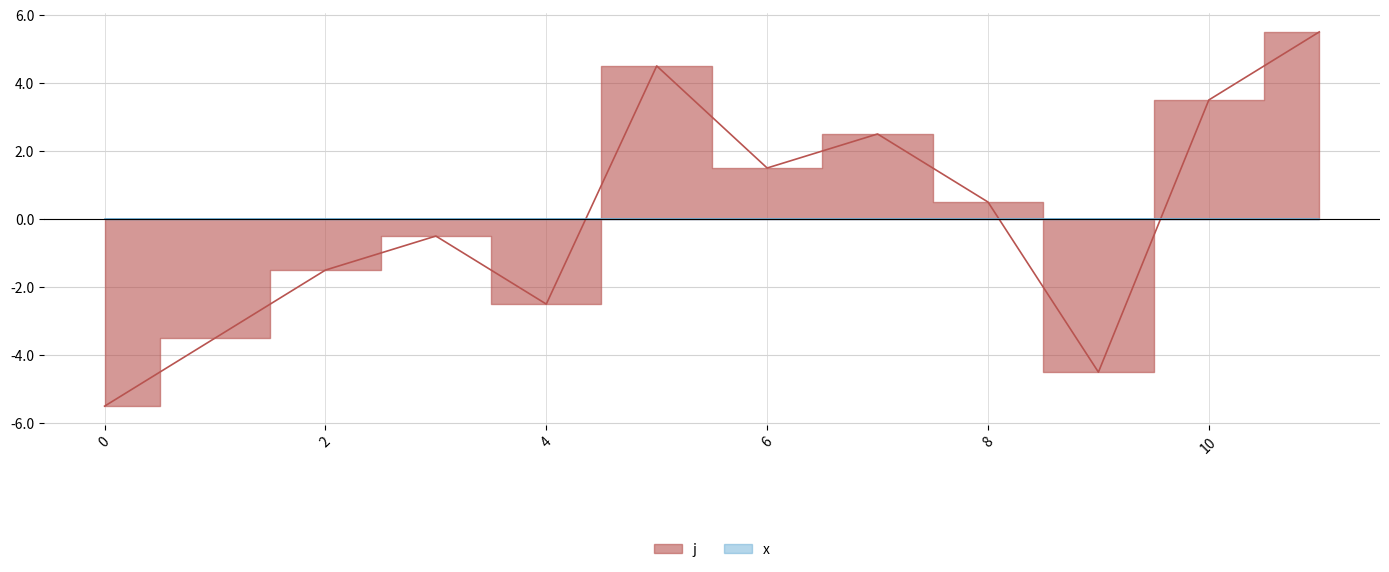

Read the value at 6.

1.5